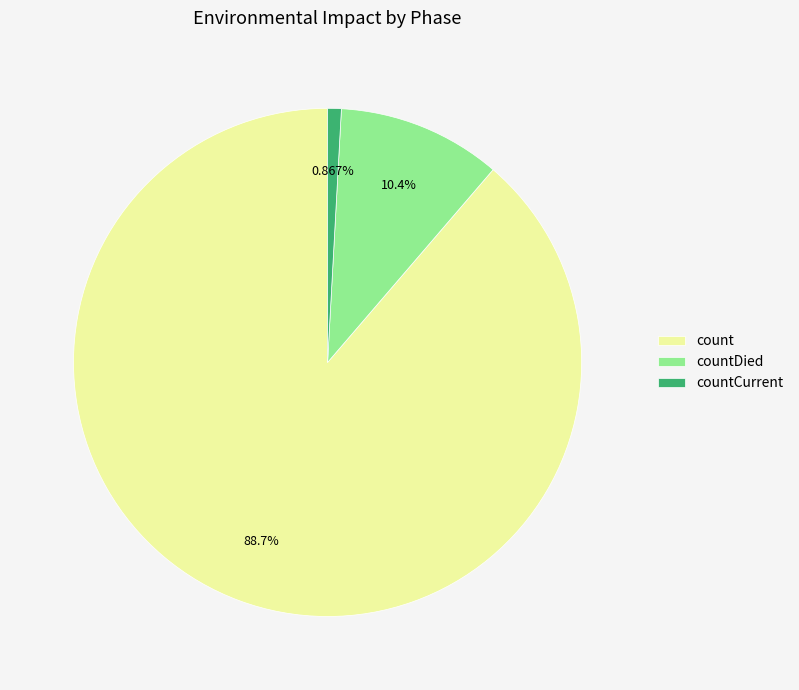

Which category has the smallest portion of the pie?

countCurrent